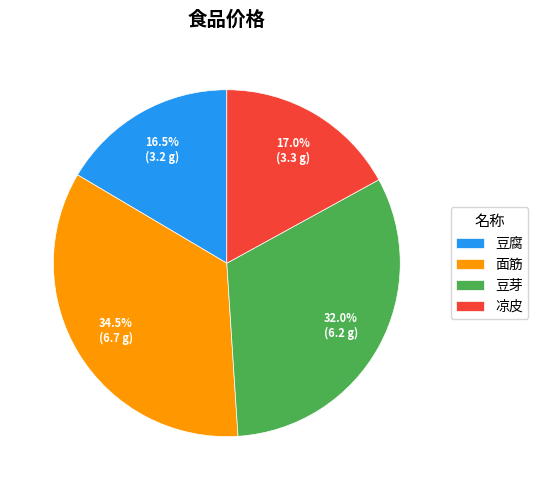

Which slice is the smallest?

豆腐